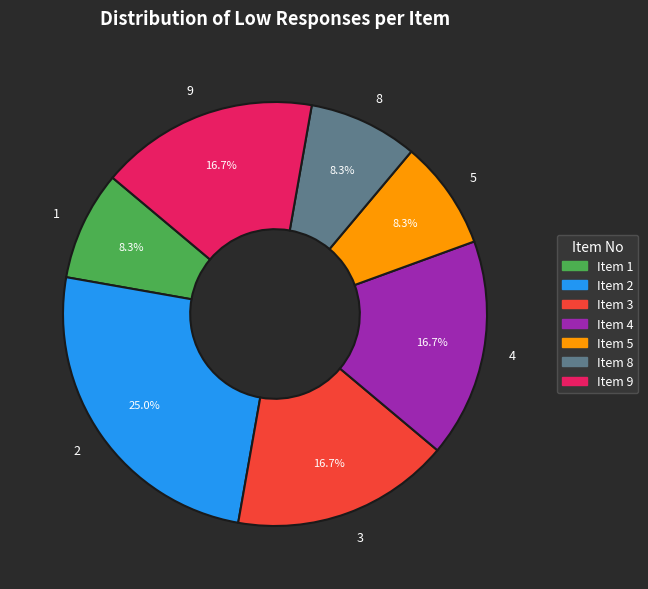

Does any single category account for the majority?

No